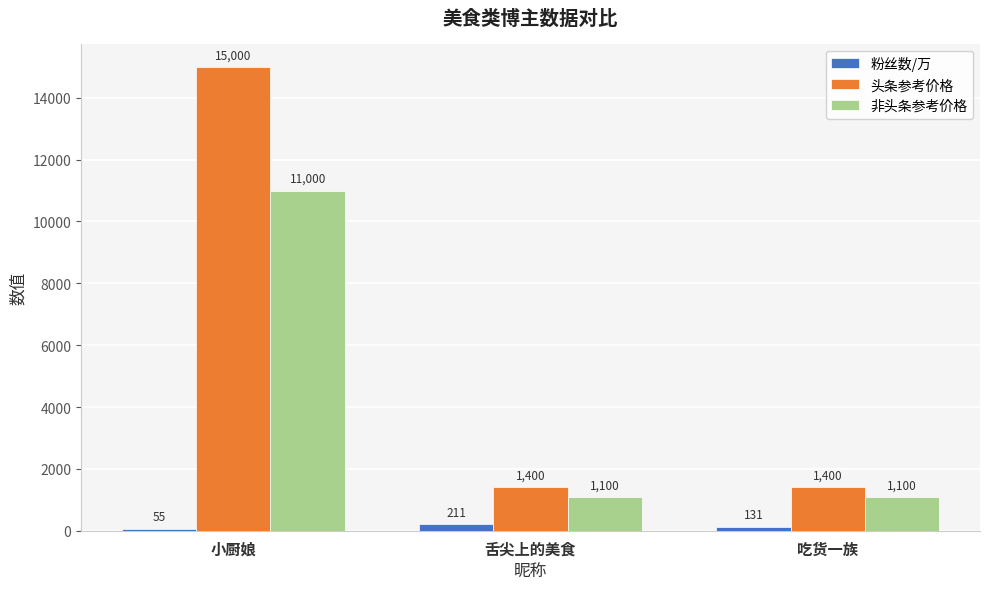

Count the 非头条参考价格 values in the range 1100 to 11000.

3